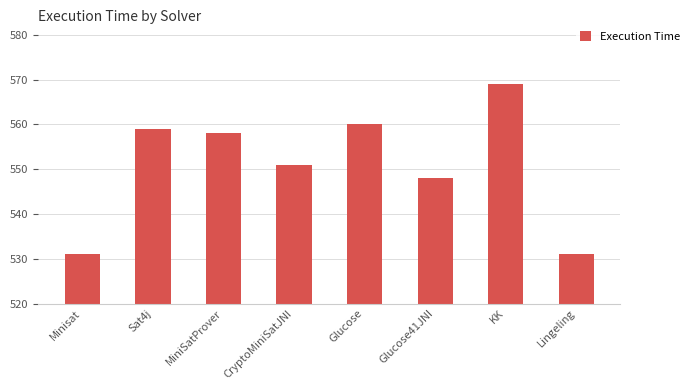

Reading right to left, transcribe all the data shown in this chart.

531	569	548	560	551	558	559	531